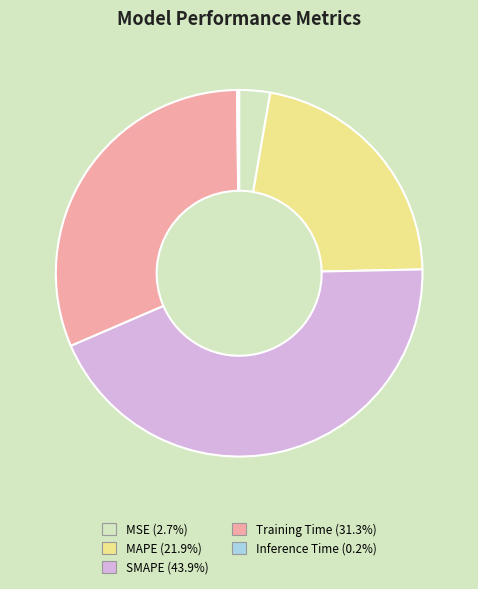

Is Training Time the majority of the pie?

No